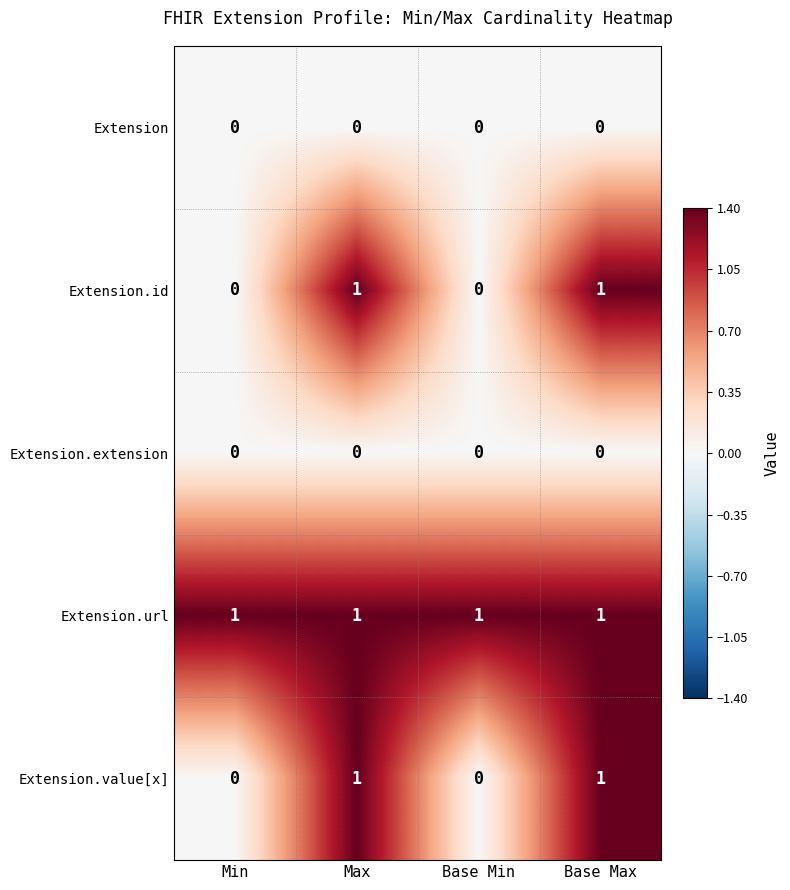

What is the total value across all series at Min?

1